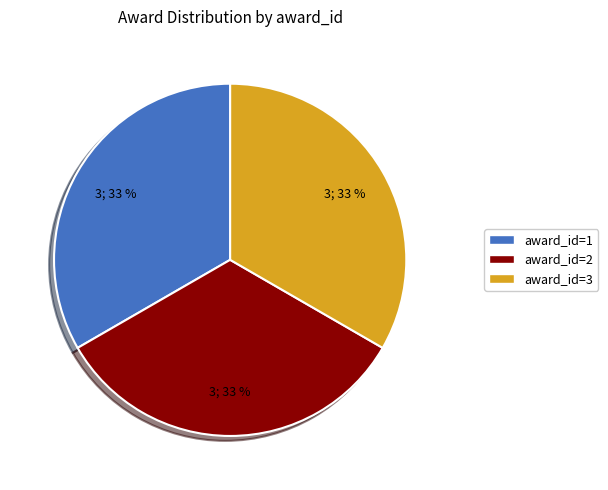

To the nearest percent, what is the average slice percentage?

33%